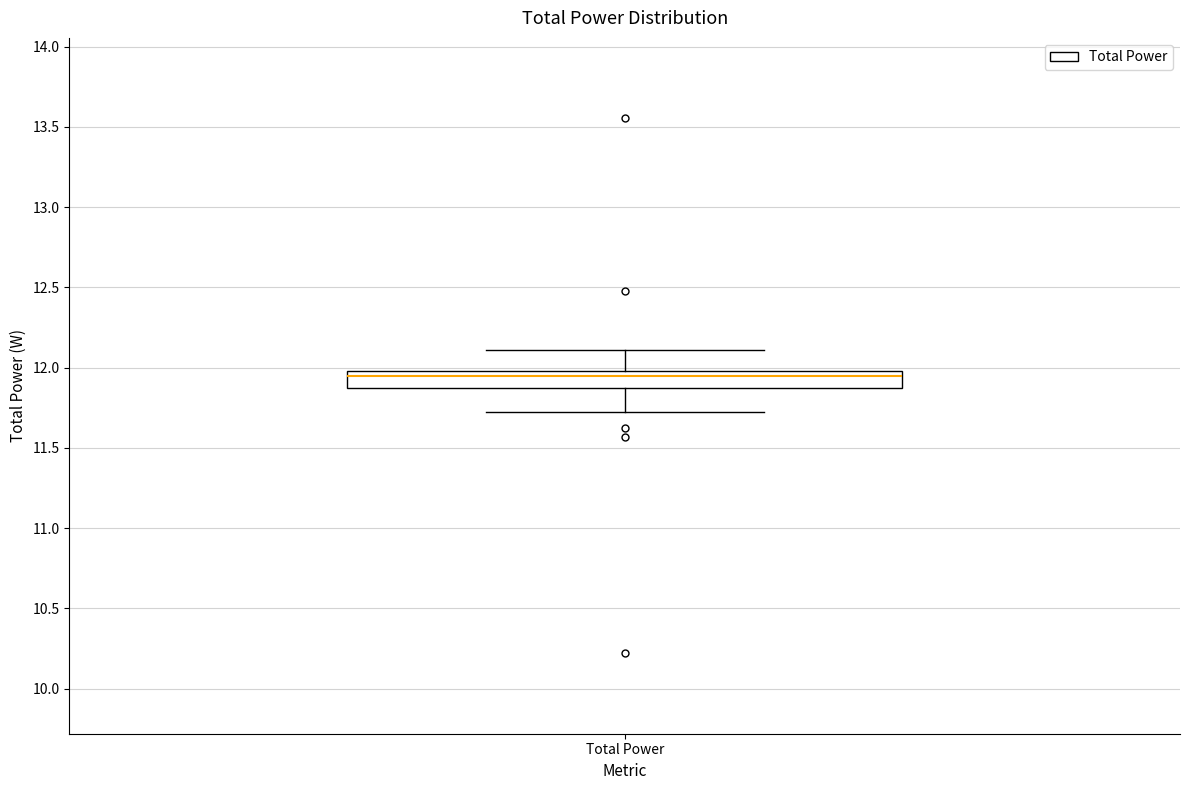

Read this box plot against the y-axis: the position of the median line, the range covered by the box, and the ends of both whiskers. The values are not printed on the chart, so give them approximately, as read against the axis.

median 11.95, box 11.85 to 12.00, whiskers 11.75 to 12.10